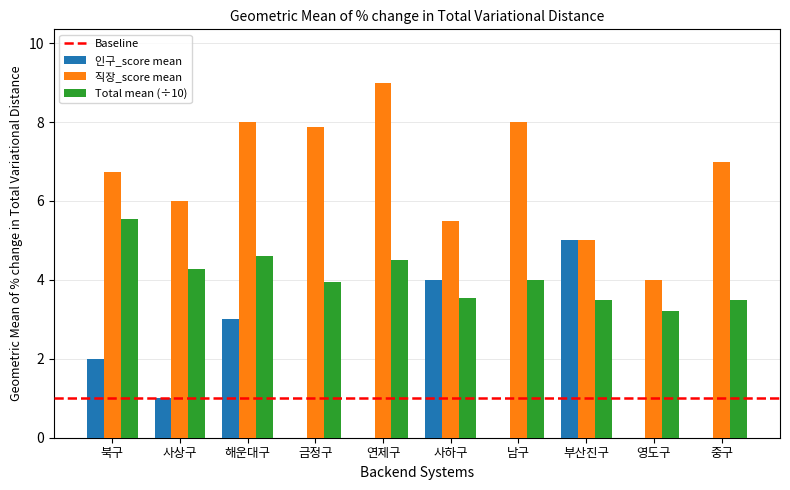

Which label corresponds to the largest value in the chart?

연제구